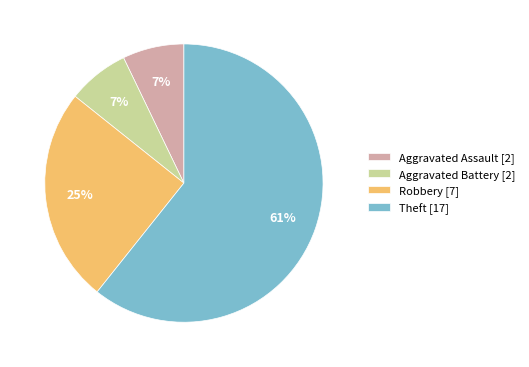

What percentage is the Robbery slice, to the nearest percent?

25%